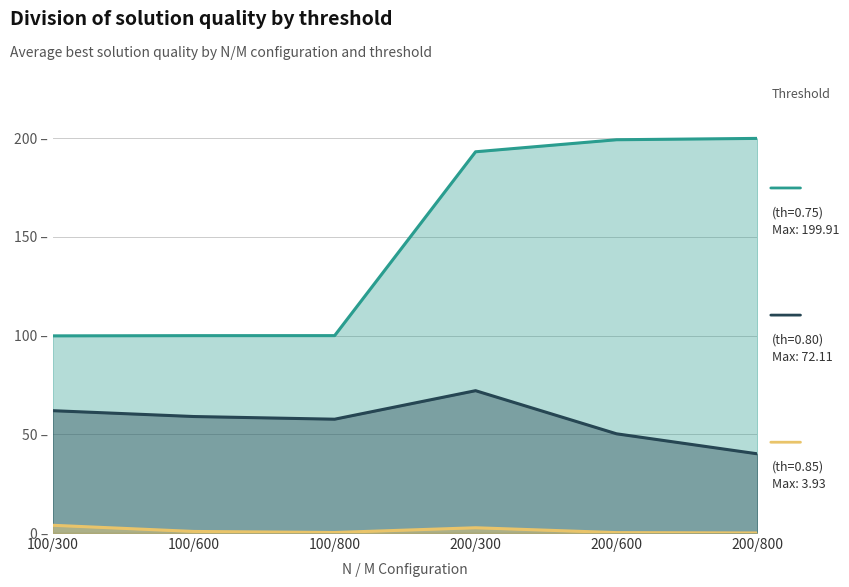

Which series has the largest total across all categories?

promedio mejor solucion (th=0.75)